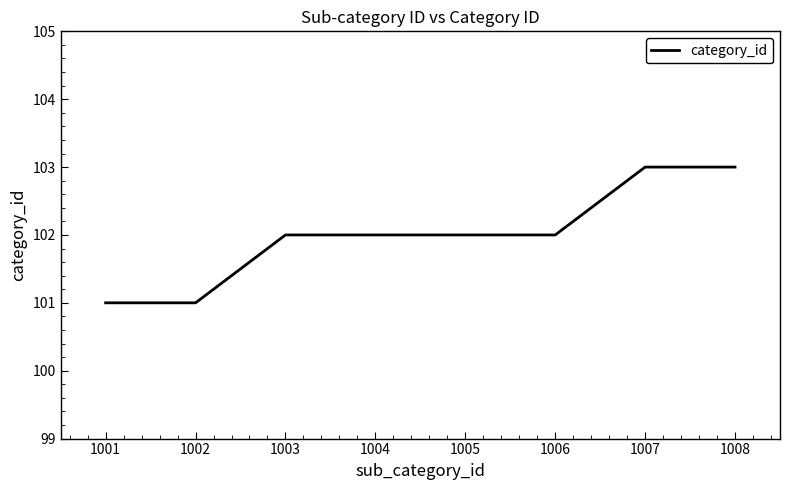

How many values are between 102 and 103?

6